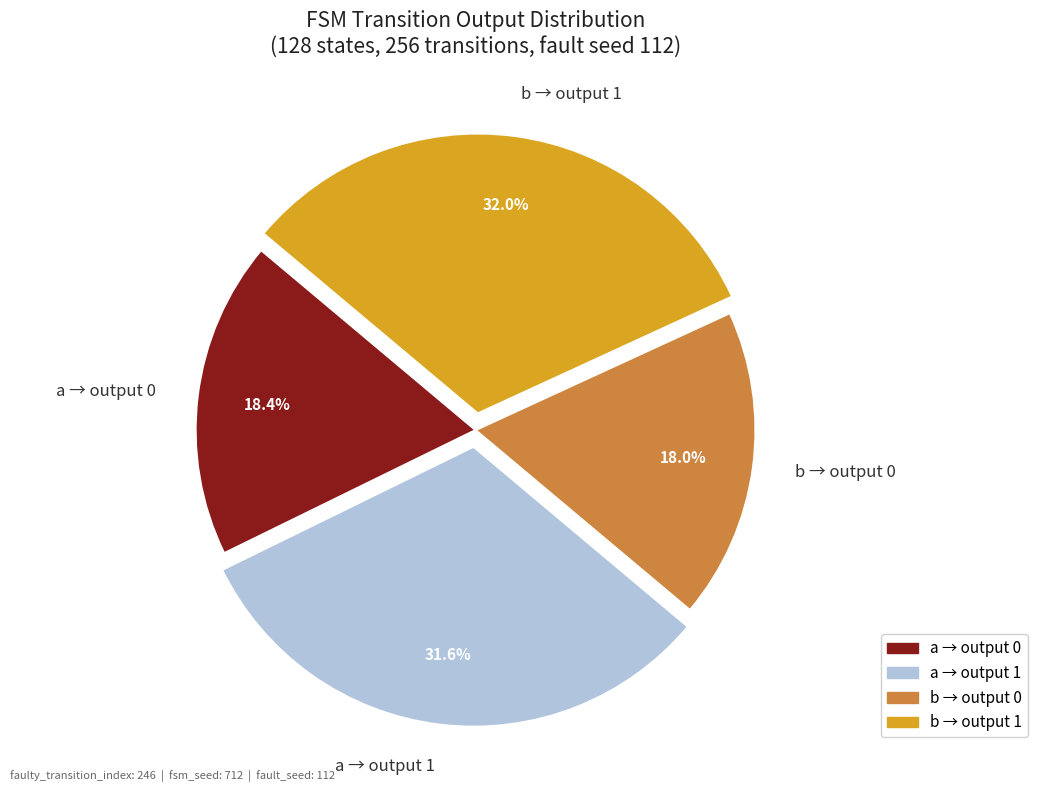

Approximately how many times larger is the value at b → output 0 compared to b → output 1?

0.6